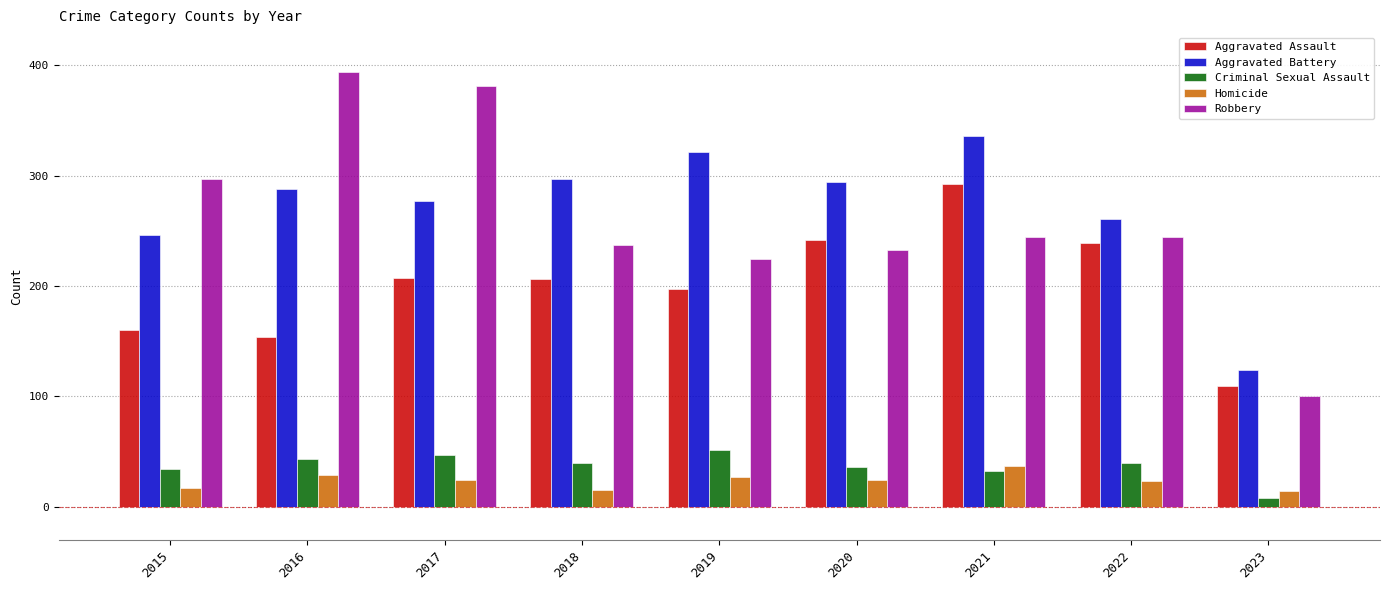

The Aggravated Assault series shows 350 at 2017. True or false?

False